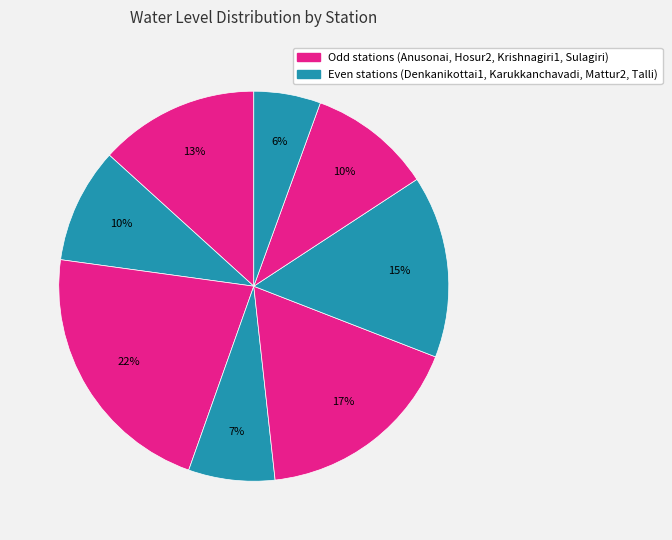

What is the smallest slice in the pie chart?

Talli